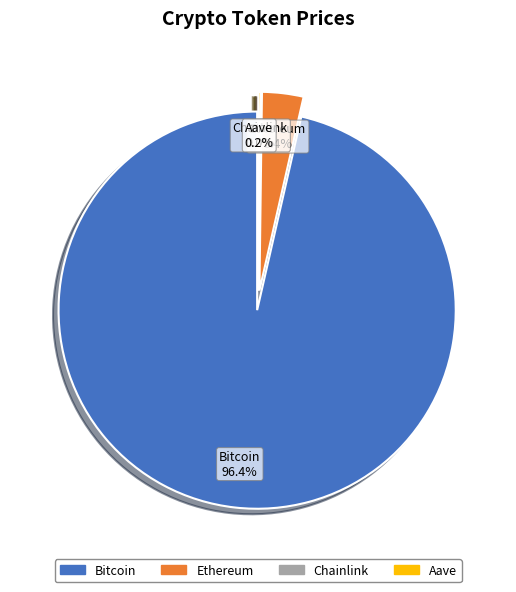

Combined, what portion of the pie is Chainlink and Ethereum?

3.4%